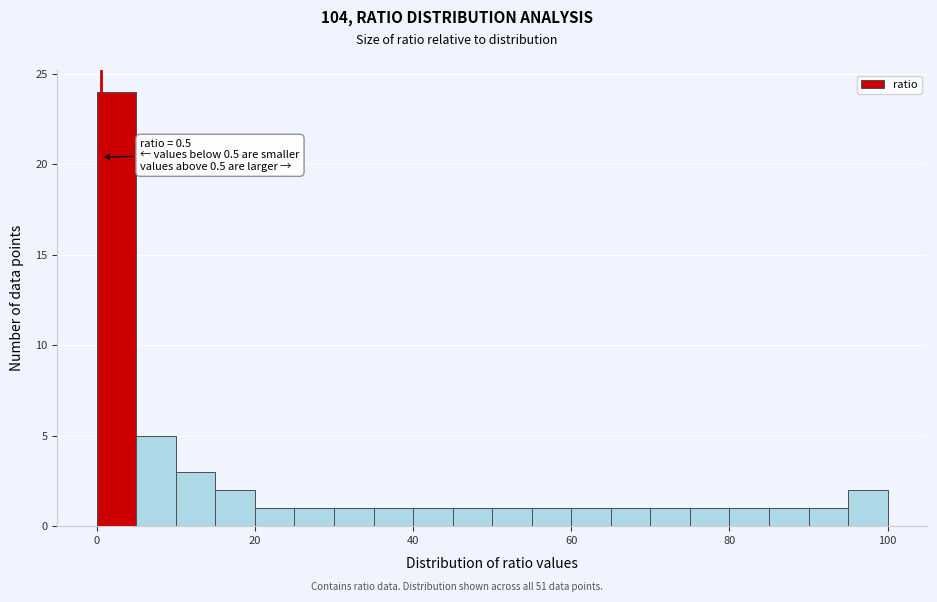

Around what value on the x-axis is the tallest bar? Give the approximate position of its centre, as read against the axis.

2